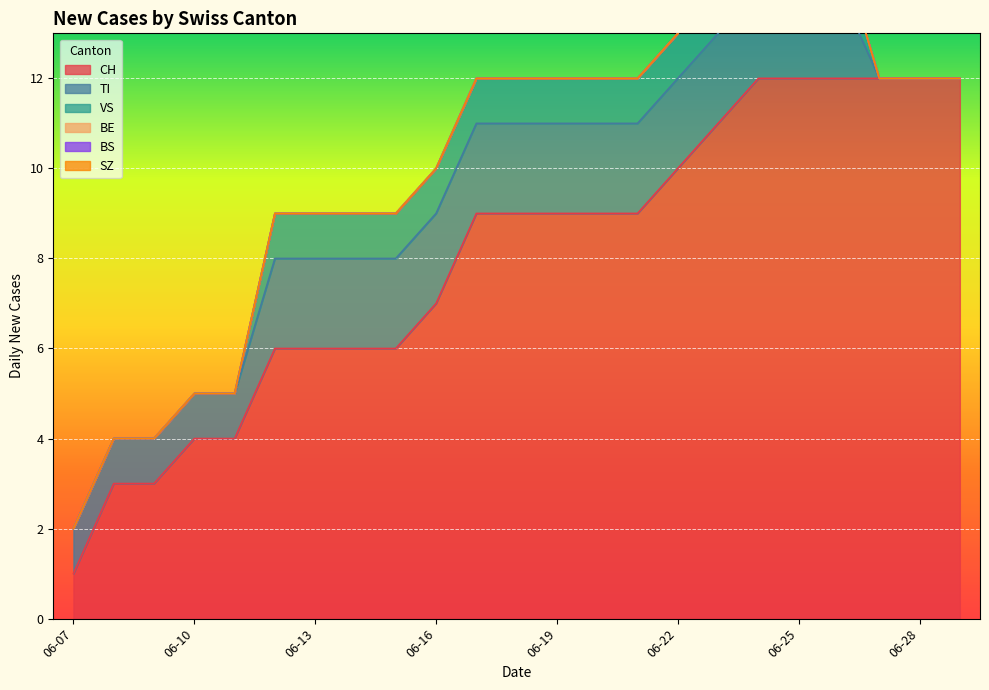

True or false: BS and VS cross at least once.

False